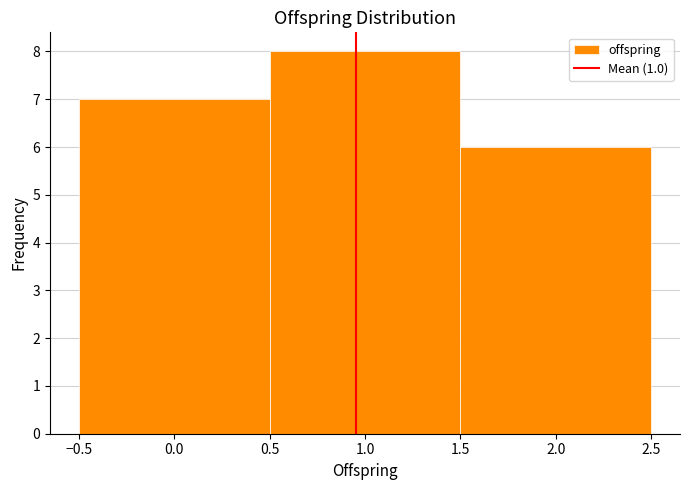

Which range on the x-axis has the tallest bar?

0.5 to 1.5